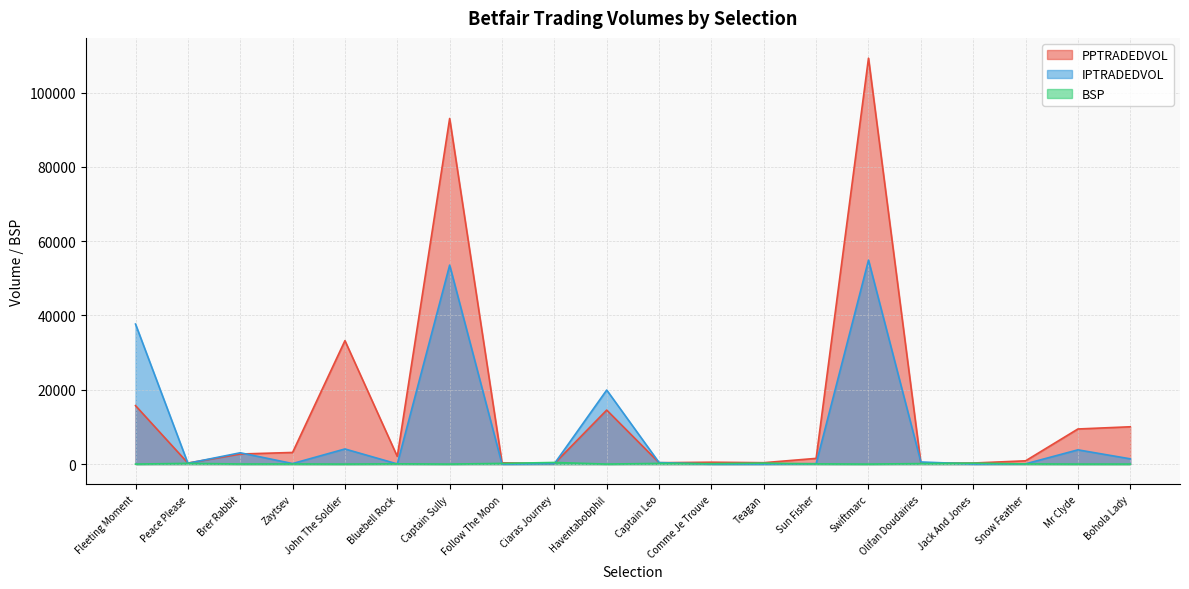

Reading left to right, what are all the values shown in this chart?

PPTRADEDVOL: Fleeting Moment=15737.9	Peace Please=290.0	Brer Rabbit=2712.6	Zaytsev=3136.4	John The Soldier=33223.9	Bluebell Rock=2058.3	Captain Sully=93015.0	Follow The Moon=354.4	Ciaras Journey=138.1	Haventabobphil=14538.1	Captain Leo=373.6	Comme Je Trouve=512.0	Teagan=382.0	Sun Fisher=1541.4	Swiftmarc=109240.5	Olifan Doudairies=257.3	Jack And Jones=292.3	Snow Feather=882.6	Mr Clyde=9453.4	Bohola Lady=10047.4
IPTRADEDVOL: Fleeting Moment=37688.0	Peace Please=220.7	Brer Rabbit=3049.8	Zaytsev=151.1	John The Soldier=4074.2	Bluebell Rock=44.6	Captain Sully=53551.9	Follow The Moon=13.1	Ciaras Journey=104.1	Haventabobphil=19930.8	Captain Leo=411.2	Comme Je Trouve=12.1	Teagan=31.1	Sun Fisher=130.4	Swiftmarc=54895.3	Olifan Doudairies=574.6	Jack And Jones=34.7	Snow Feather=72.4	Mr Clyde=3838.3	Bohola Lady=1418.9
BSP: Fleeting Moment=5.4	Peace Please=200.1	Brer Rabbit=28.0	Zaytsev=40.0	John The Soldier=4.6	Bluebell Rock=75.0	Captain Sully=2.8	Follow The Moon=190.0	Ciaras Journey=444.1	Haventabobphil=8.6	Captain Leo=190.0	Comme Je Trouve=120.0	Teagan=267.2	Sun Fisher=60.7	Swiftmarc=3.4	Olifan Doudairies=140.5	Jack And Jones=265.2	Snow Feather=51.0	Mr Clyde=8.5	Bohola Lady=11.0